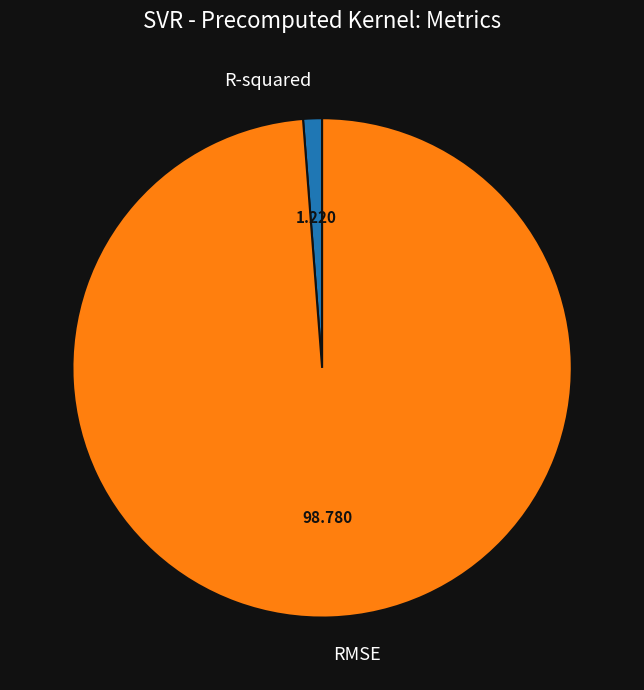

True or false: R-squared accounts for 9% of the total.

False